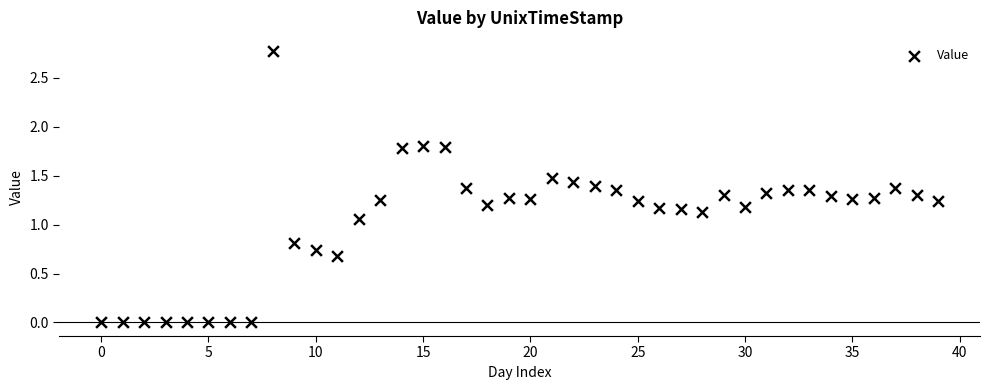

What is the range of Y values (max minus min)?

2.8